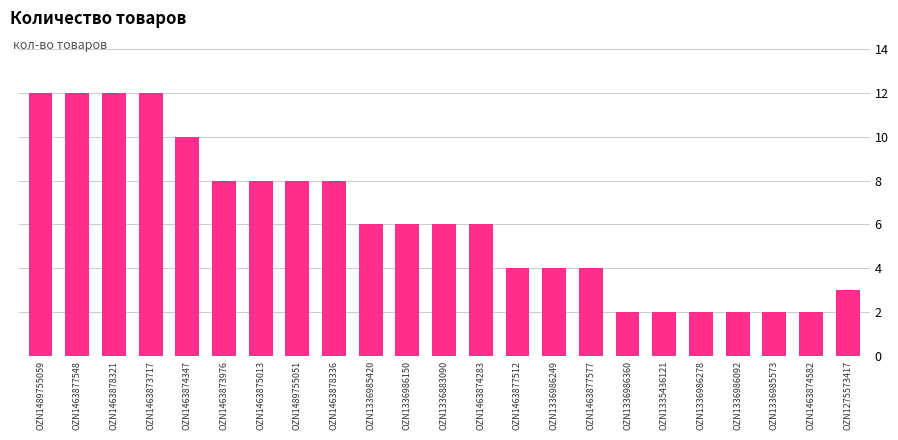

What is the ratio of the value at OZN1463878321 to the value at OZN1489755059?

1.0